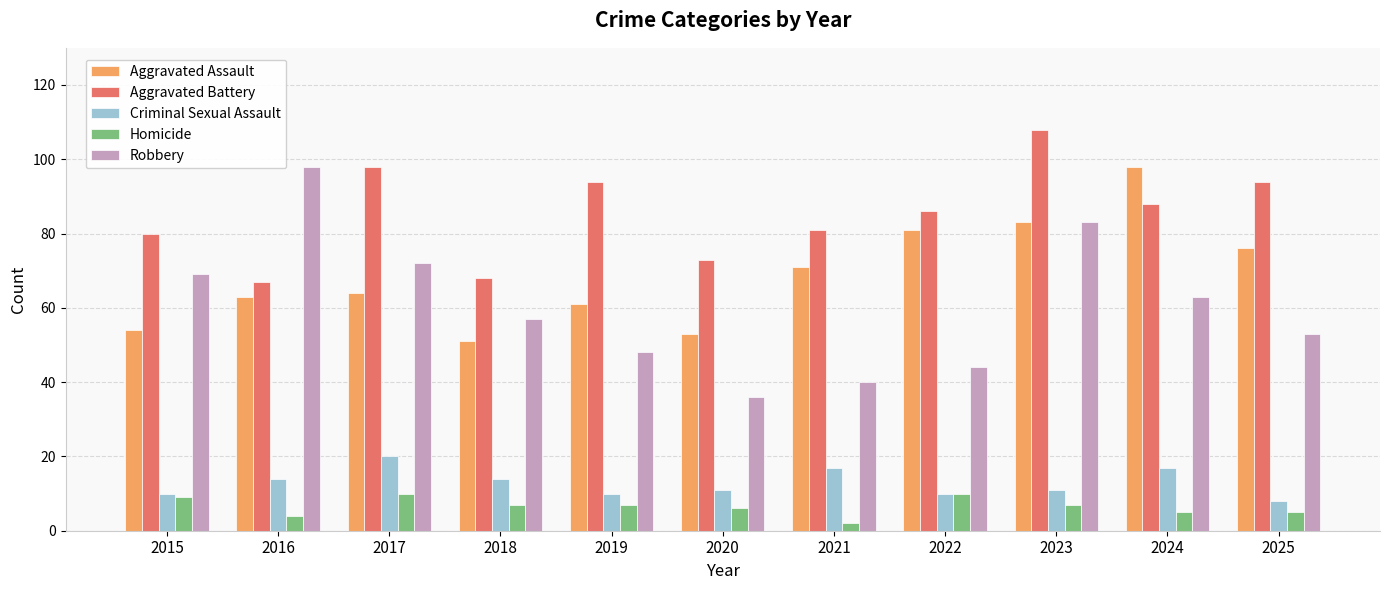

Where does the Homicide series first go above 7?

2015